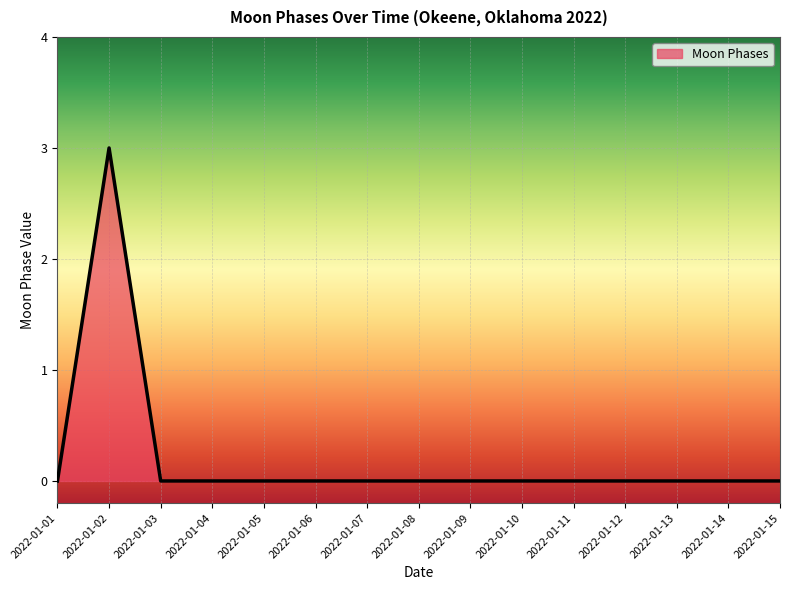

What is the difference between the maximum and second lowest values?

3